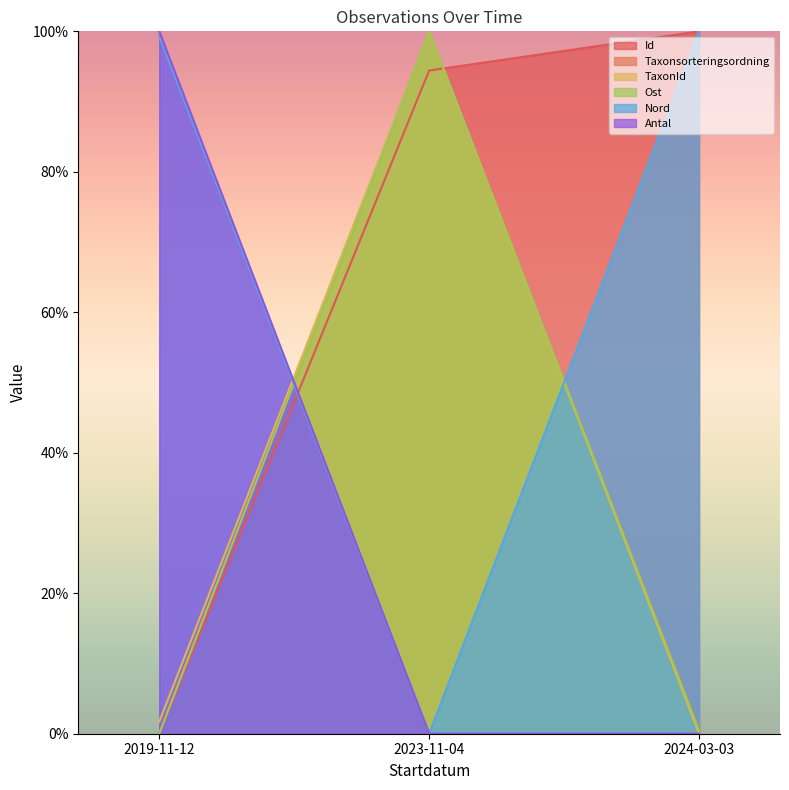

What is the label of the 3rd point from the right?

2019-11-12